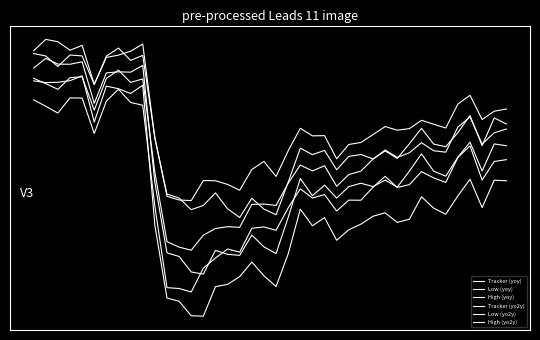

Is this an area chart (filled region under the line)?

No